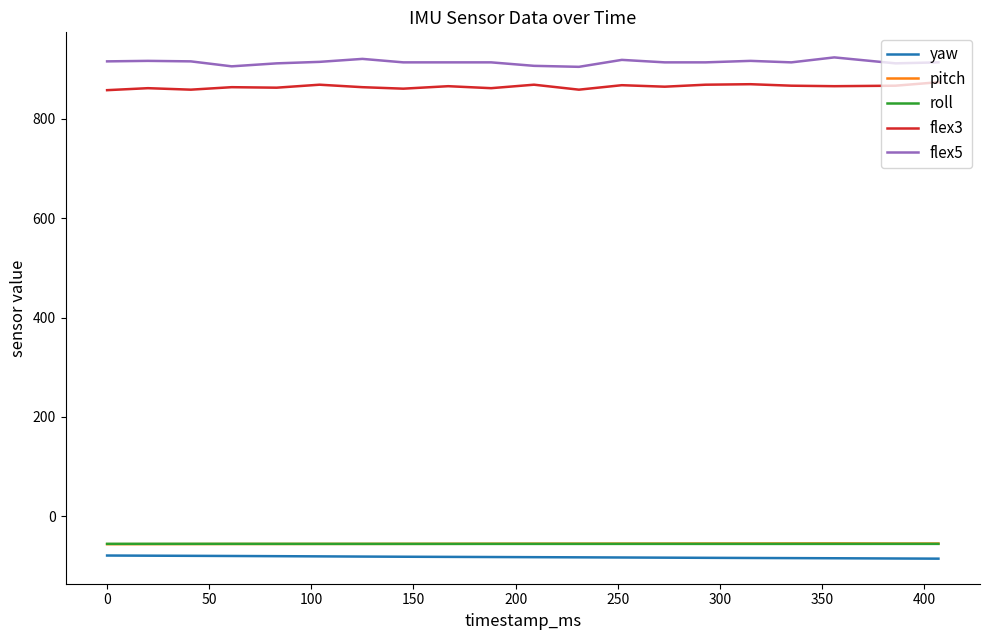

What is the maximum value shown in the chart?

924.0